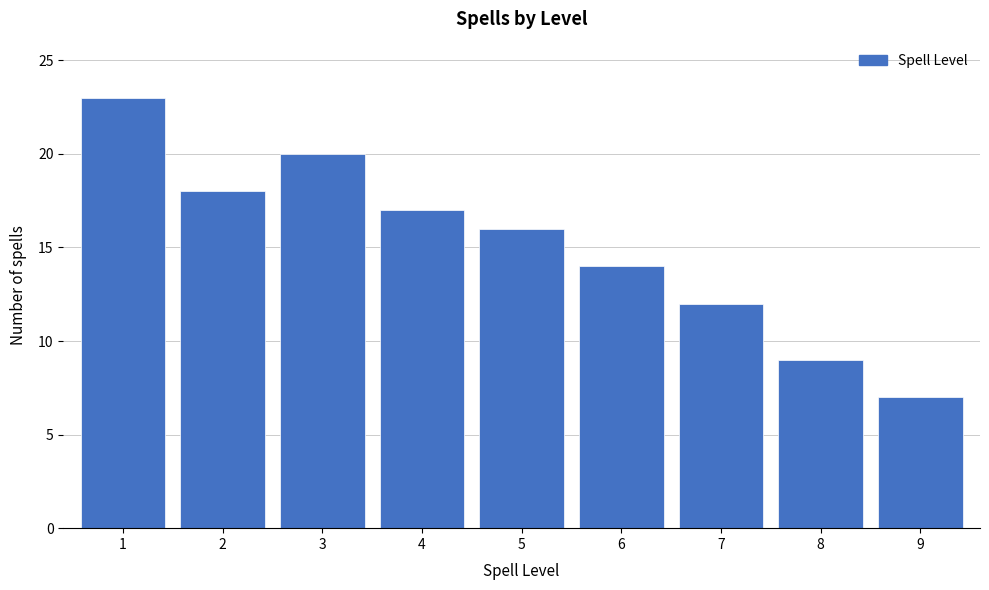

Reading left to right, list all the values displayed in this chart.

1=23	2=18	3=20	4=17	5=16	6=14	7=12	8=9	9=7